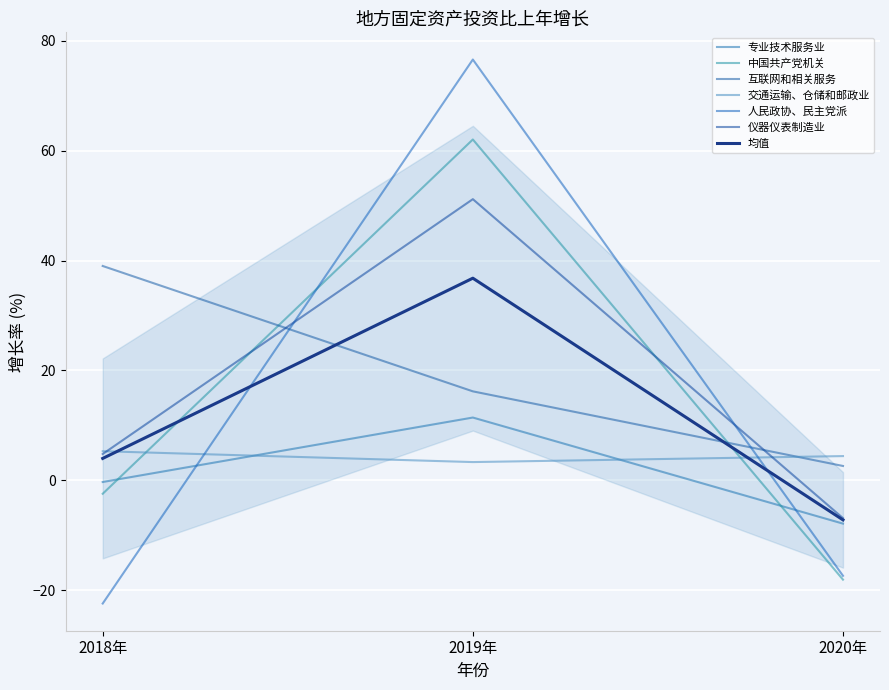

How many values in the 专业技术服务业 series exceed 0?

1